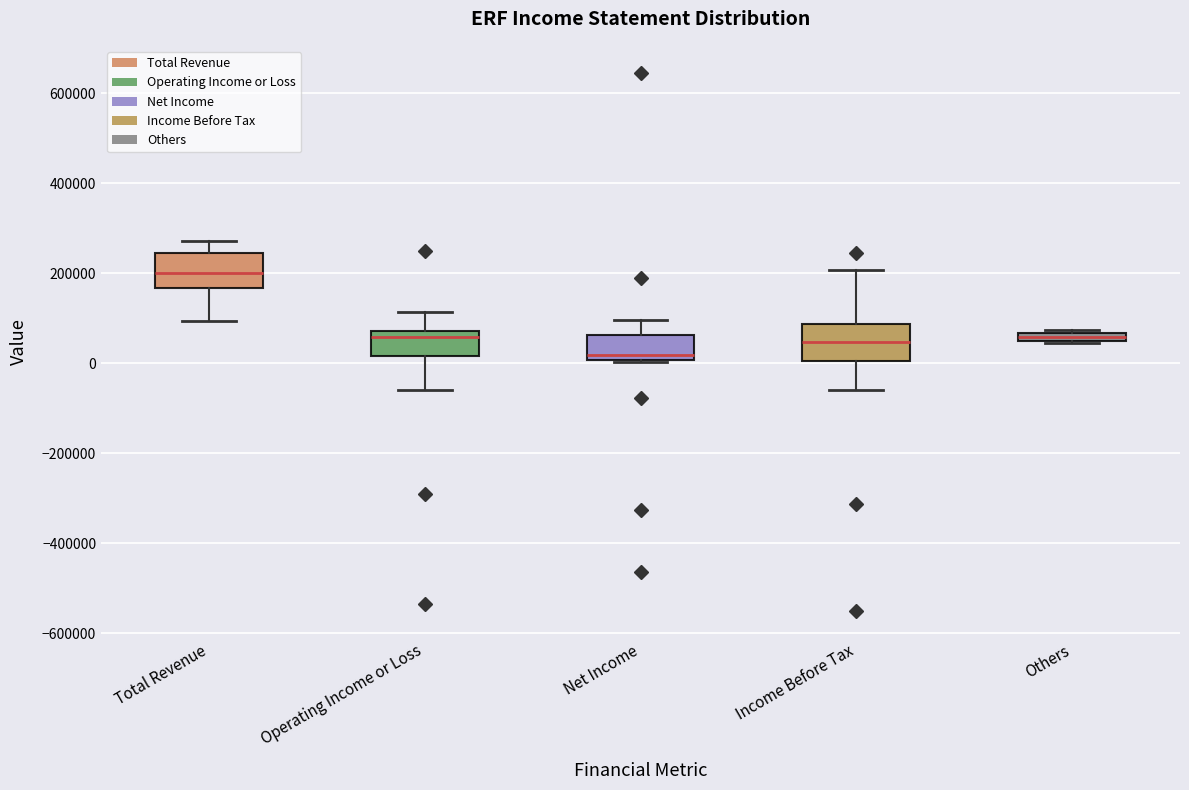

Which box has the highest median line?

Total Revenue